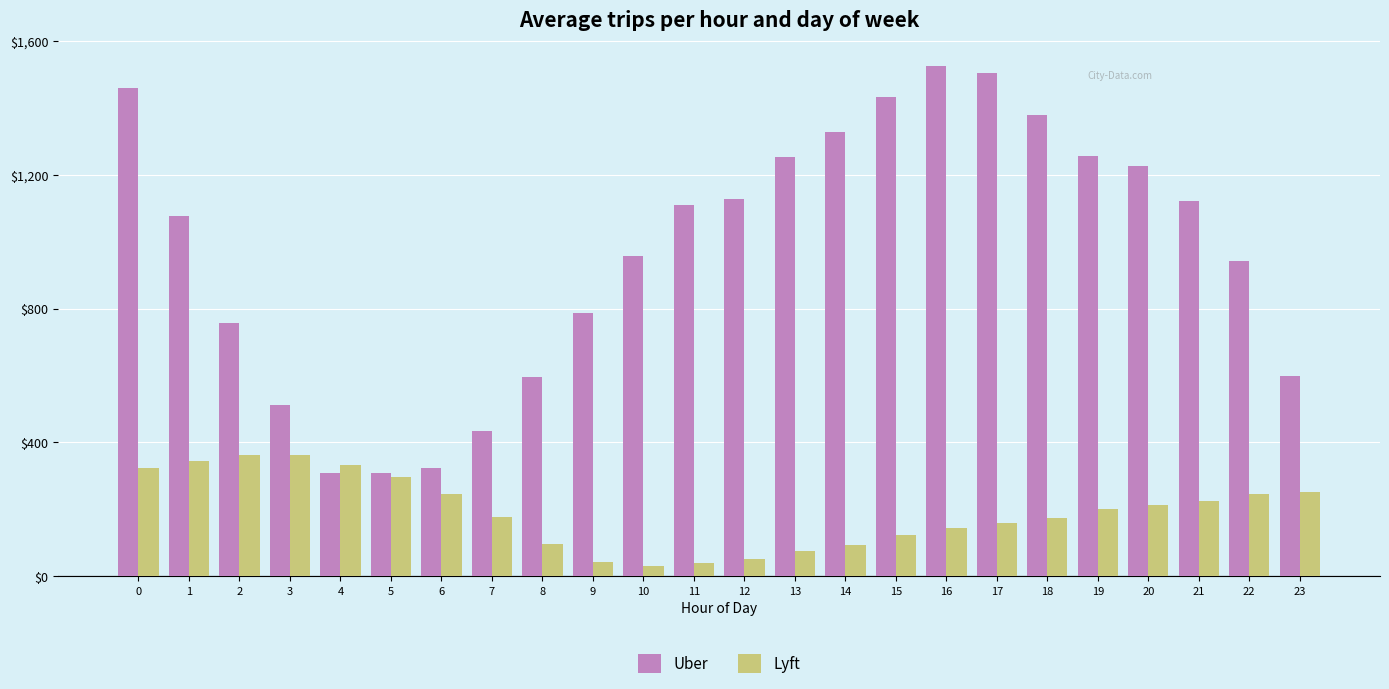

What is the difference between the maximum and minimum values in the Uber series?

1217.8